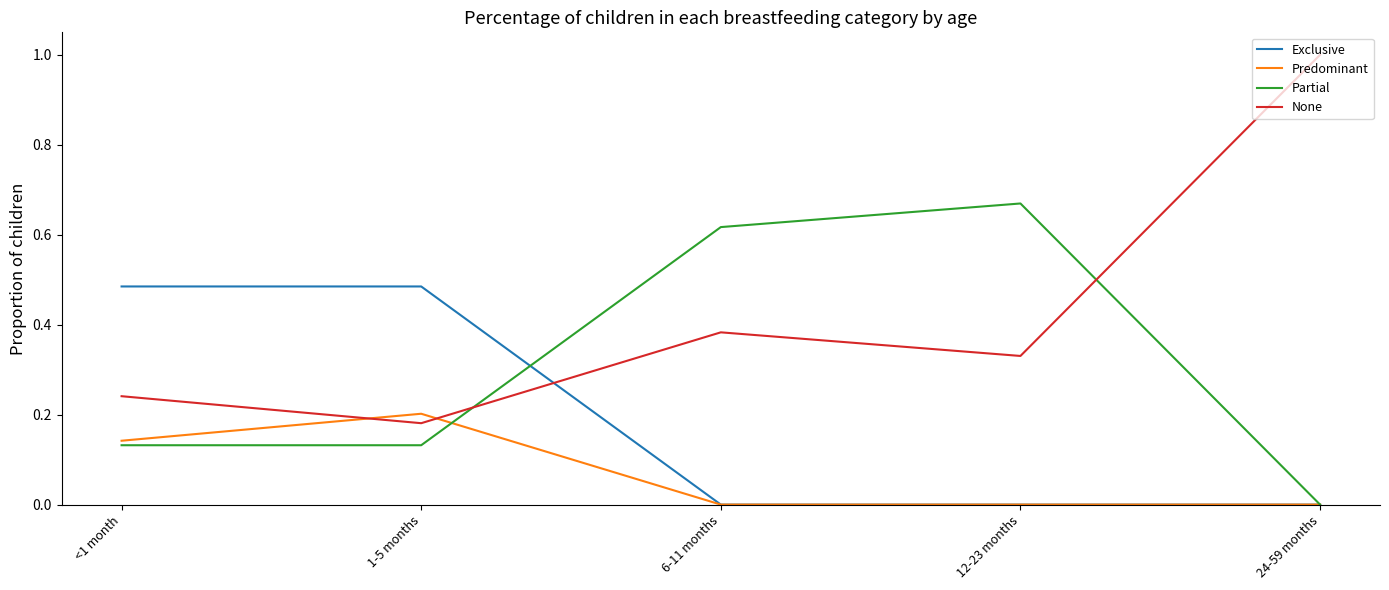

Rank the series by their maximum value, from lowest to highest.

Predominant, Exclusive, Partial, None